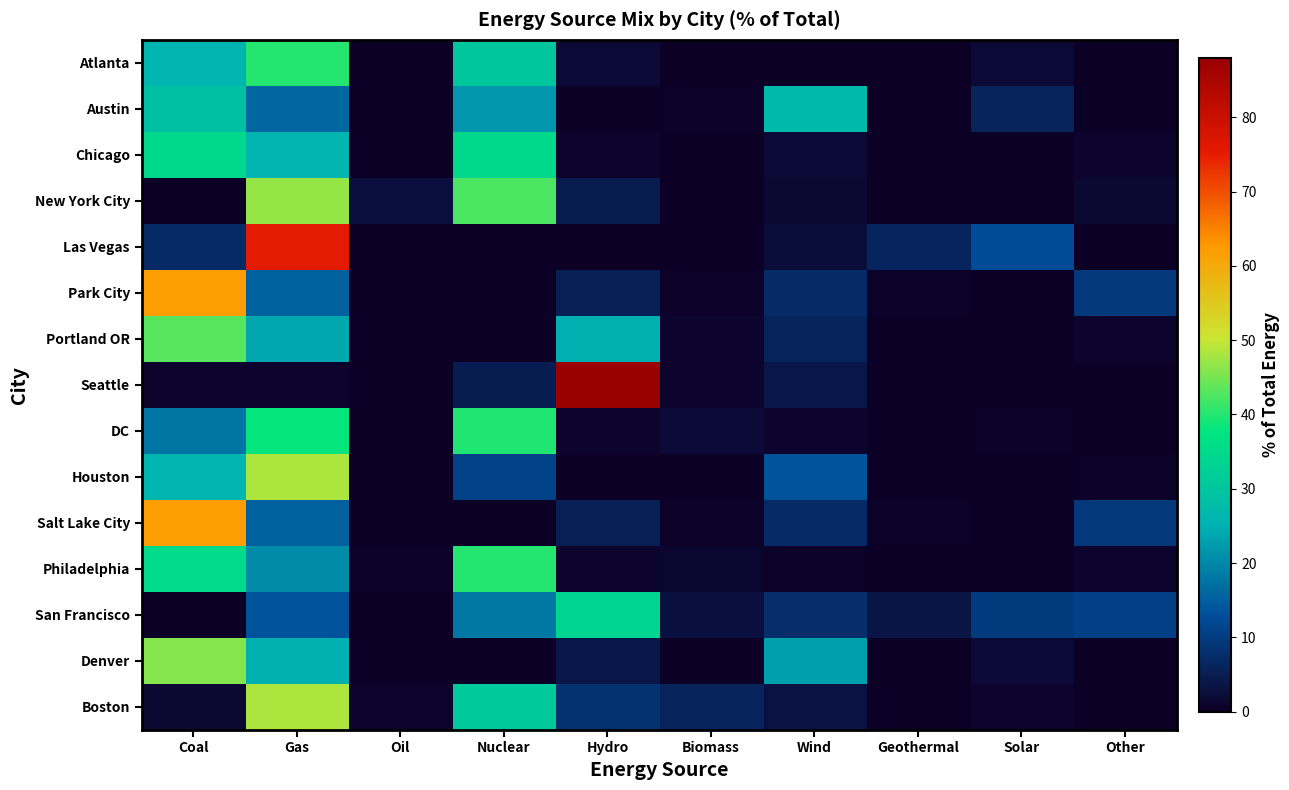

Which series changed the most between Solar and Other?

Las Vegas